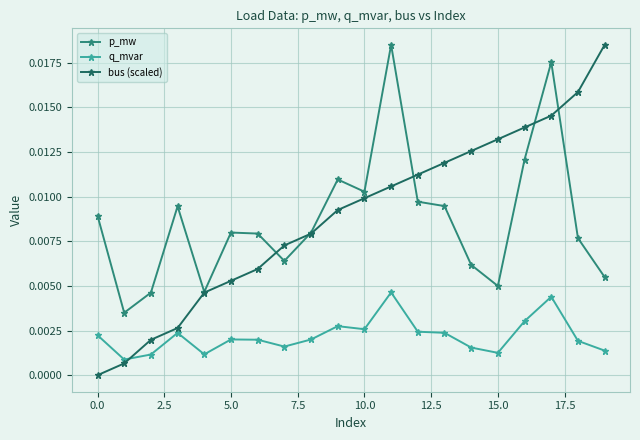

True or false: bus (scaled) and p_mw intersect in this chart.

True